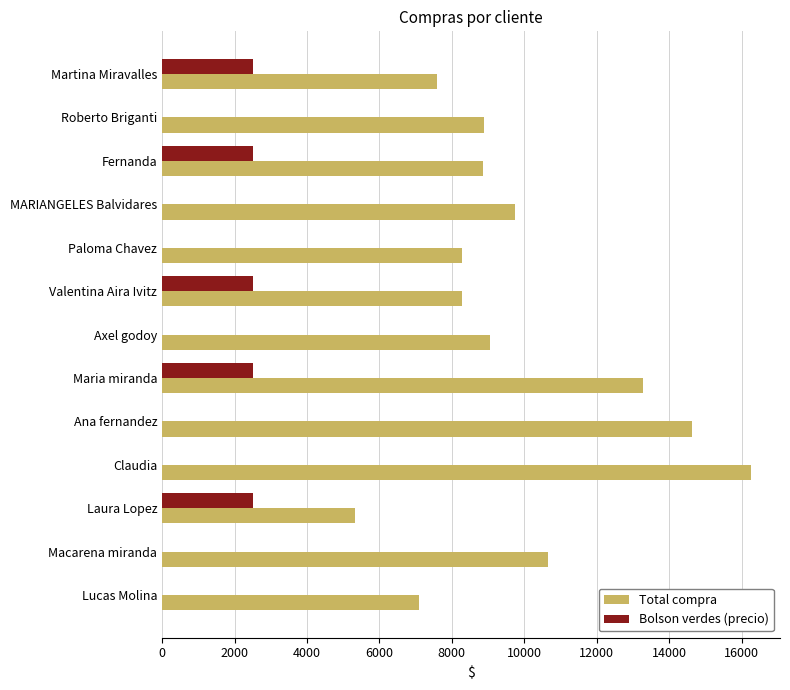

The value of Bolson verdes (precio) at Macarena miranda is 1610. True or false?

False